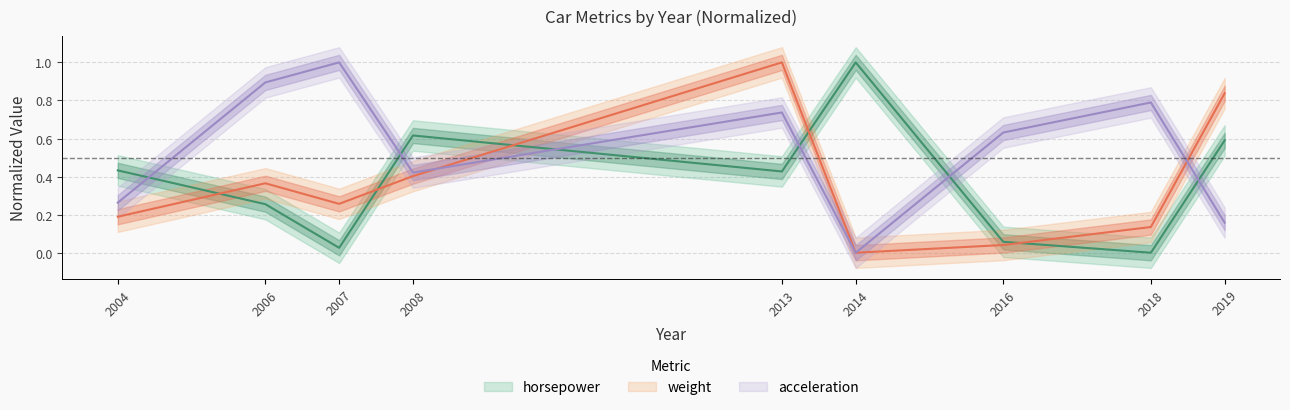

How many values in acceleration are above zero?

8